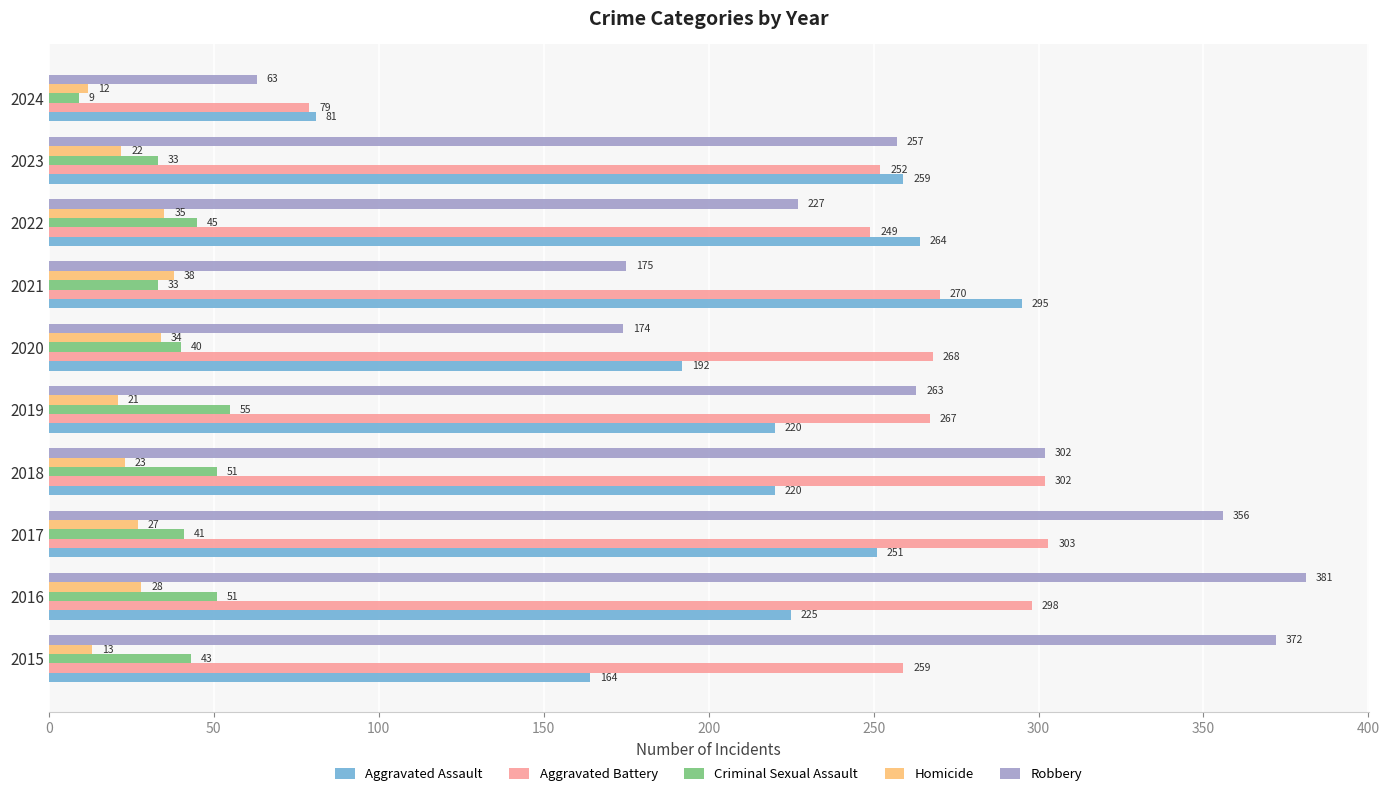

What is the difference between the highest and lowest values at 2018?

279